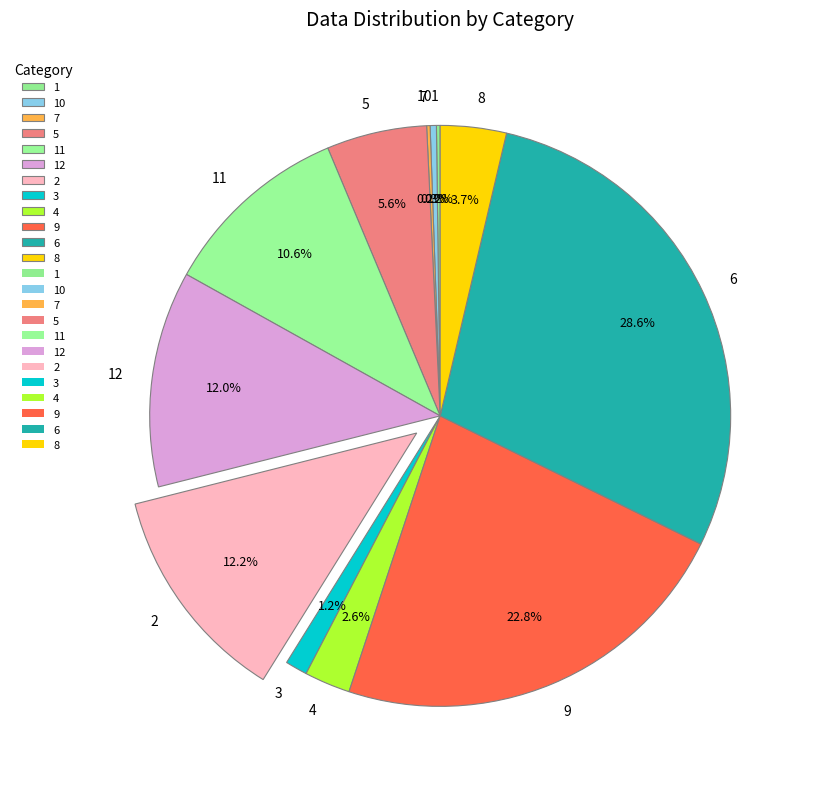

Does 6 account for over 50% of the chart?

No